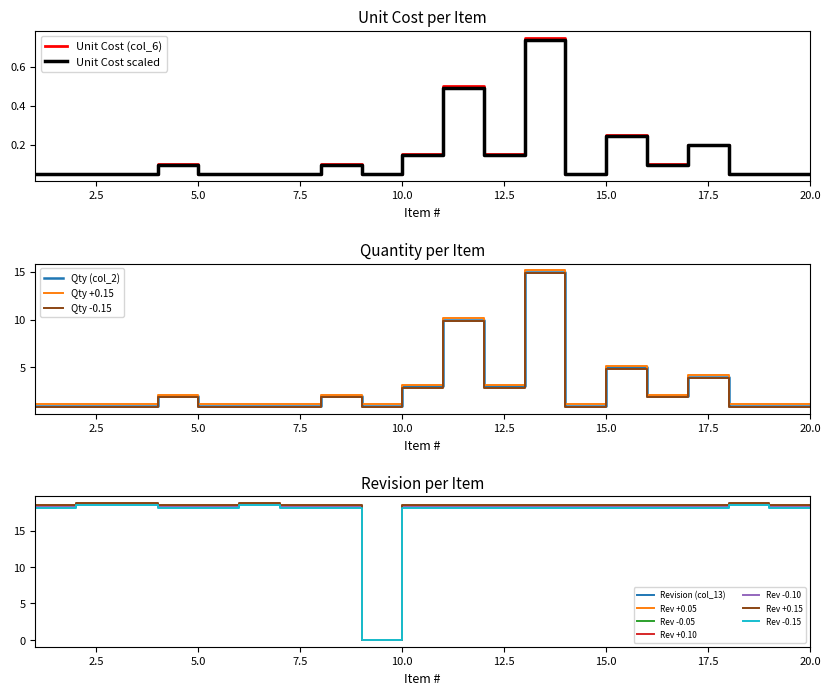

Which series has the largest range (max minus min)?

Revision (col_13)